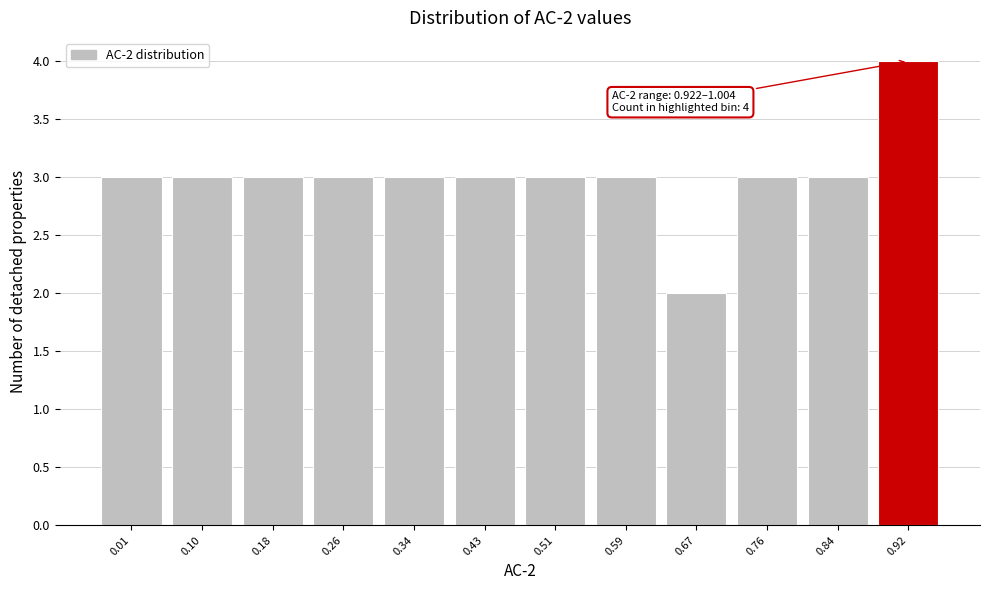

Reading right to left, transcribe all the data shown in this chart.

4	3	3	2	3	3	3	3	3	3	3	3